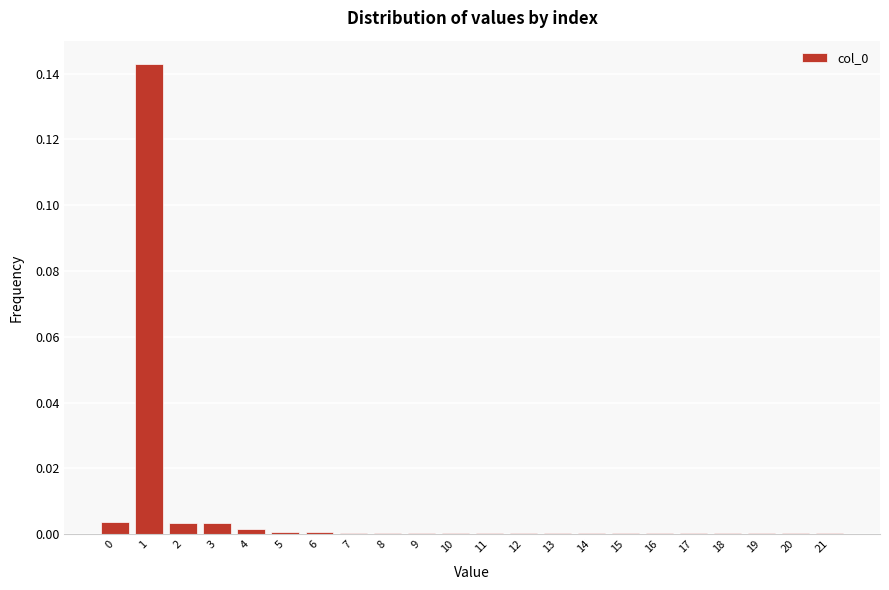

Is it true that the value at 11 is 0.0?

True